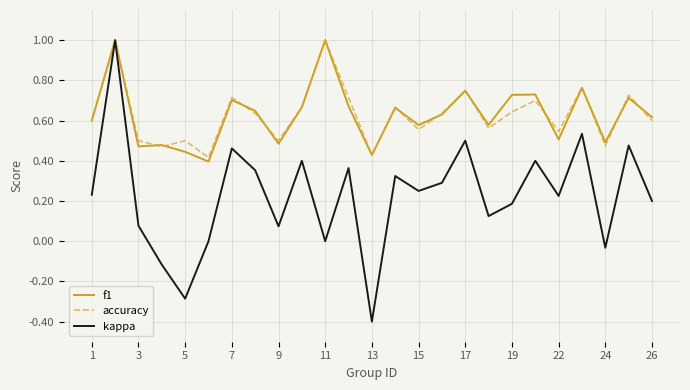

What is the maximum value for f1?

1.0